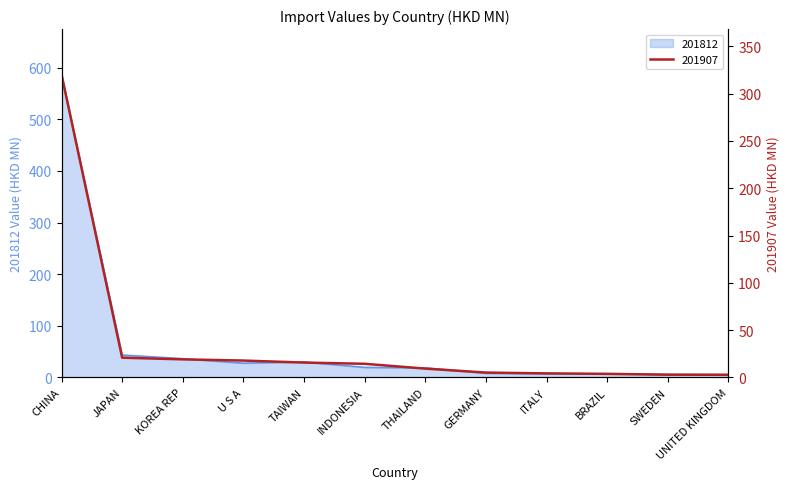

Where is 201907 nearest to the value 161?

JAPAN